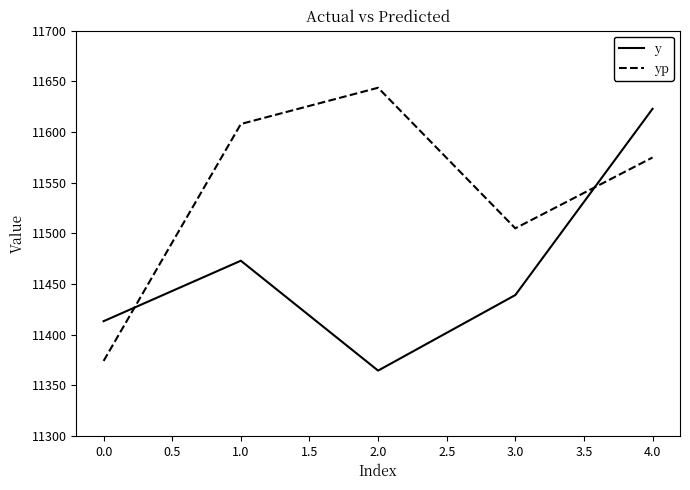

List the series in order of their overall mean, lowest first.

y, yp